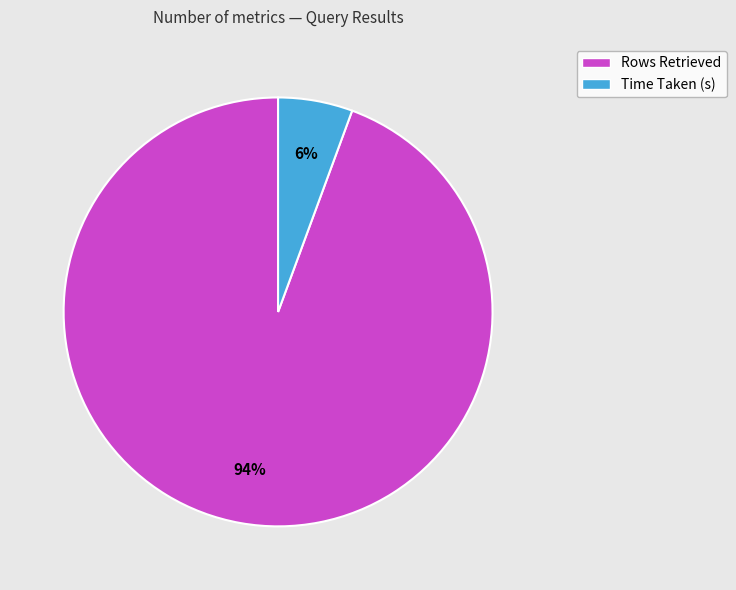

To the nearest percent, what is the combined percentage of Rows Retrieved and Time Taken (s)?

100%